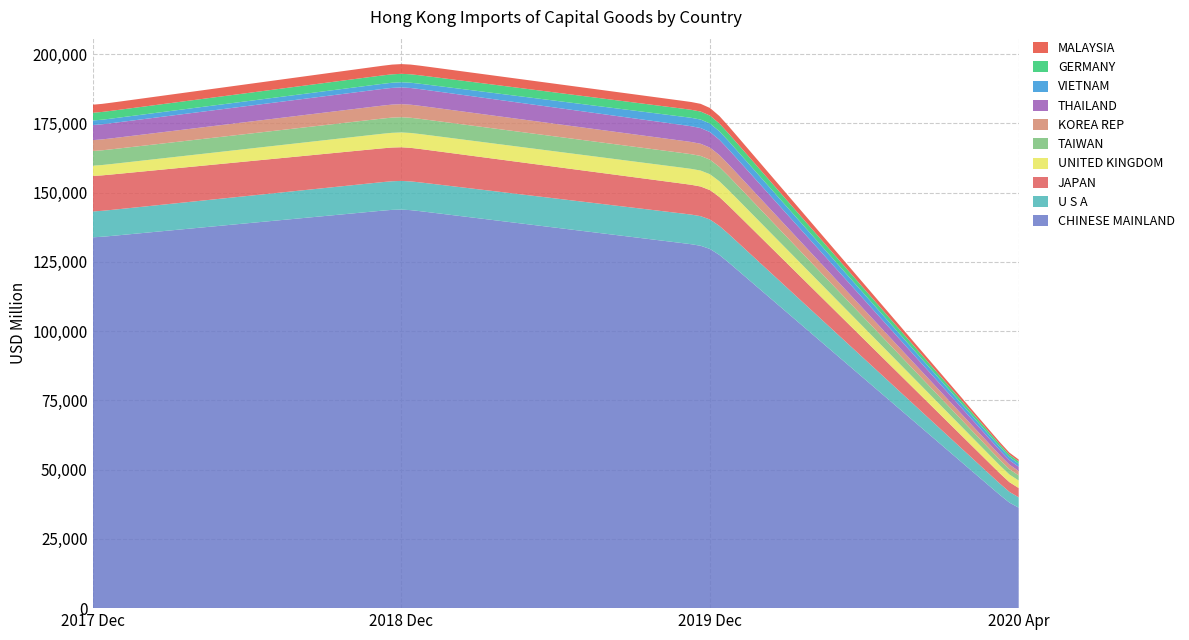

What is the lowest value of the CHINESE MAINLAND series?

36270.3